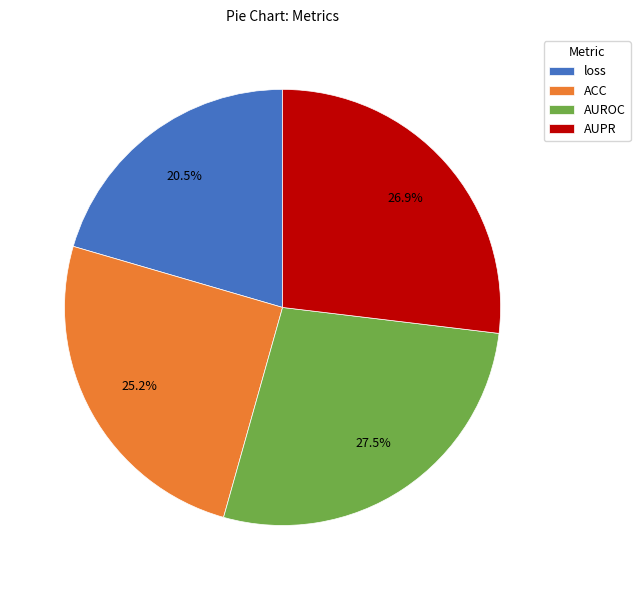

Combined, what portion of the pie is loss and AUPR?

47.4%